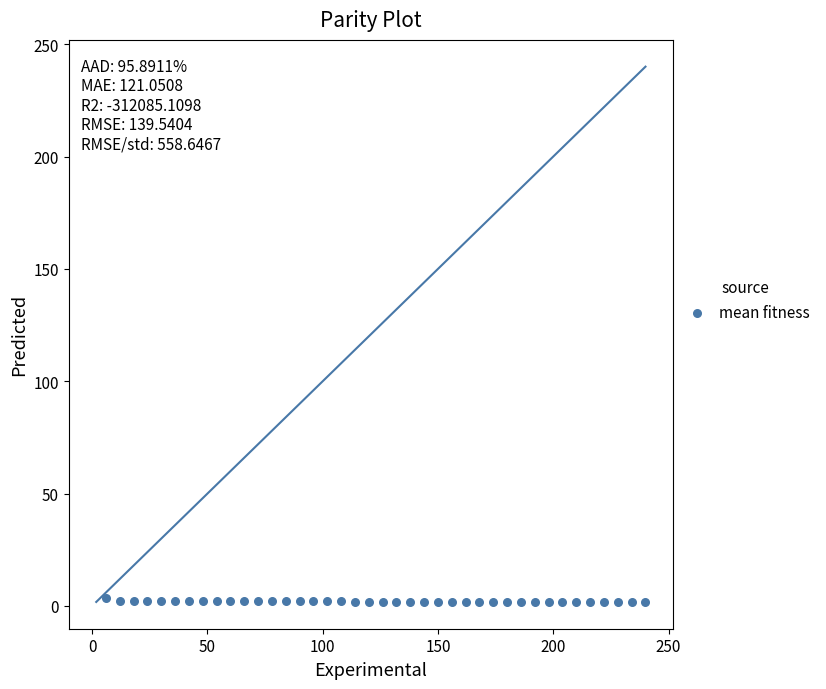

What is the range of X values (max minus min)?

234.0